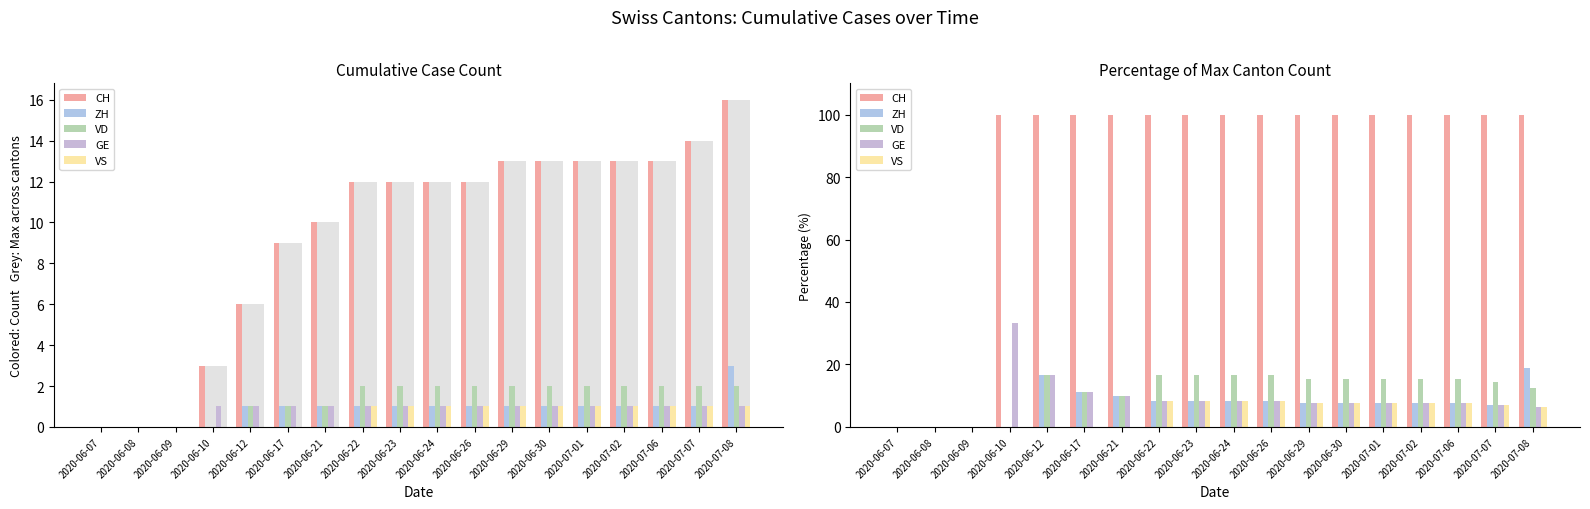

What is the sum of all ZH values?

135.5